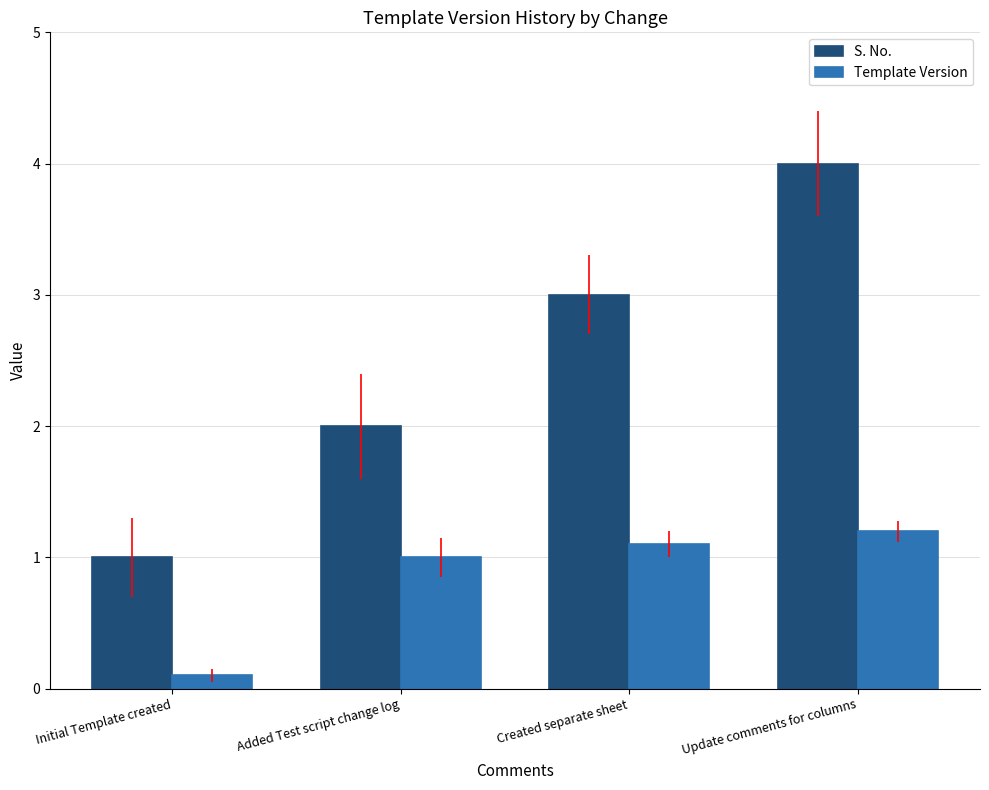

Are the bars grouped side by side (vs. stacked)?

Yes